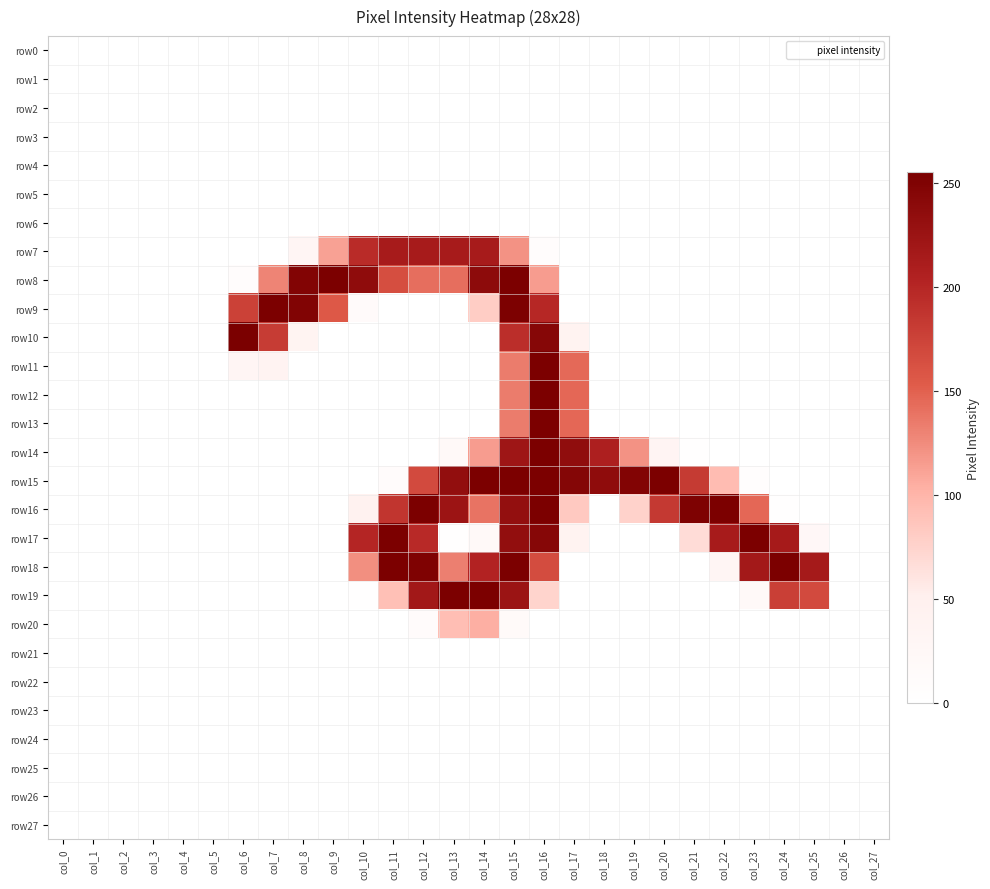

How many data points does each series have?

28